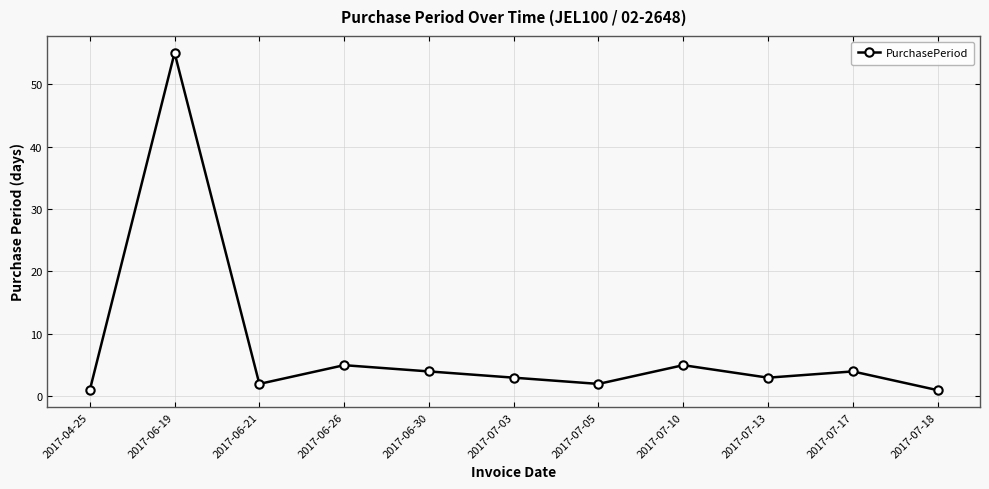

Where does the data first go above 3?

2017-06-19